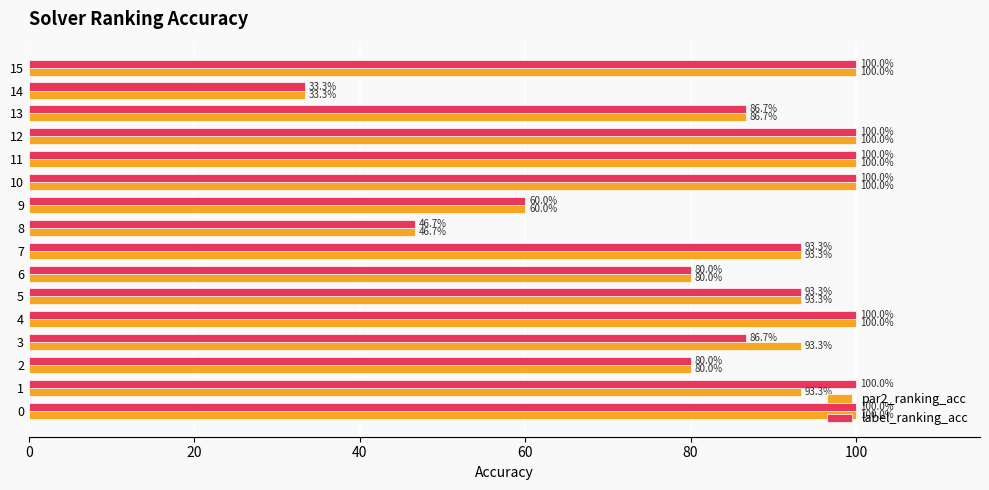

What is the highest value of the par2_ranking_acc series?

100.0